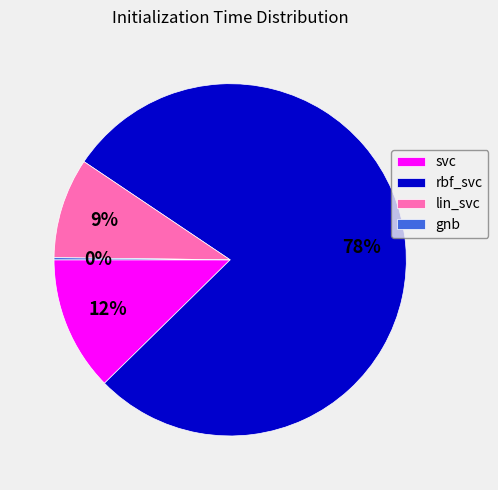

What is the largest slice in the pie chart?

rbf_svc